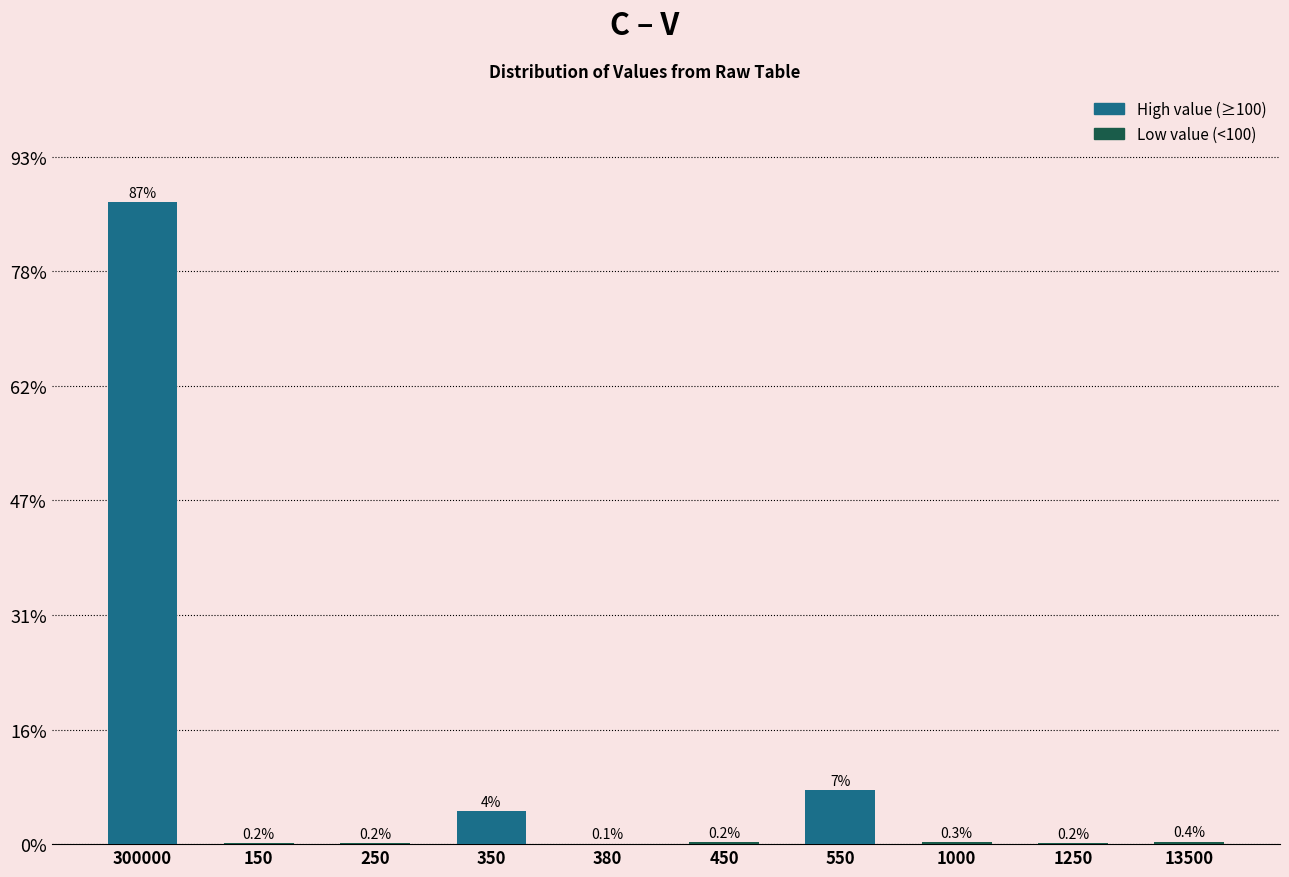

Does the chart contain stacked bars?

No